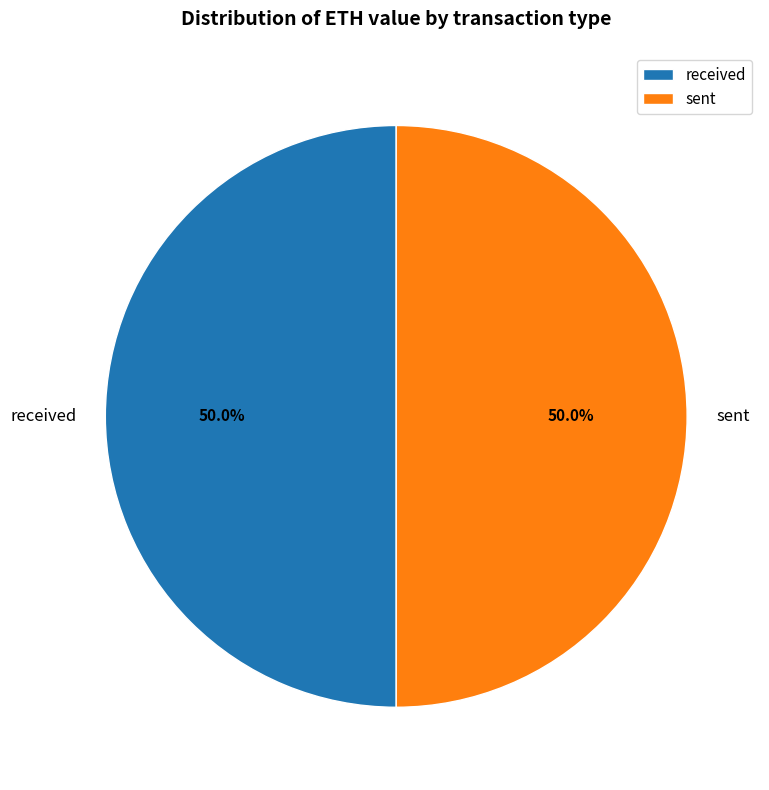

To the nearest percent, what is the combined percentage of sent and received?

100%